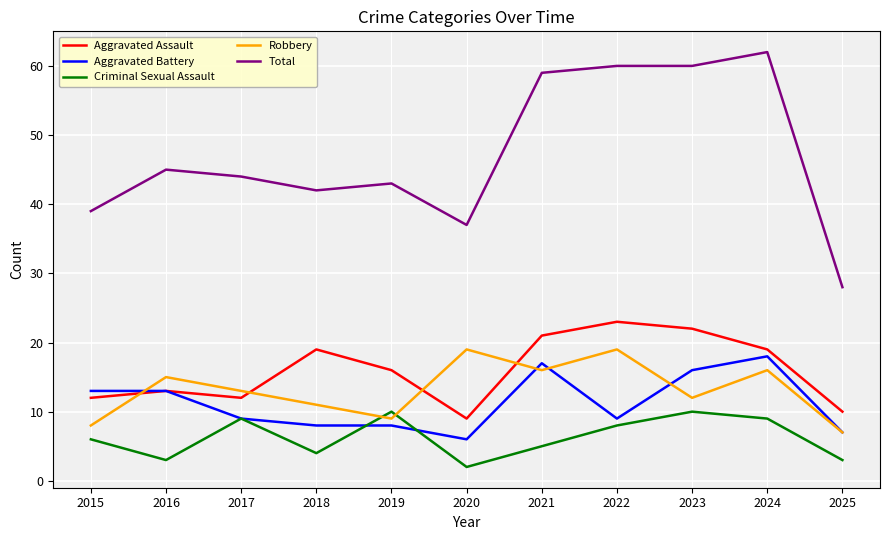

Reading right to left, what are all the values shown in this chart?

Aggravated Assault: 10	19	22	23	21	9	16	19	12	13	12
Aggravated Battery: 7	18	16	9	17	6	8	8	9	13	13
Criminal Sexual Assault: 3	9	10	8	5	2	10	4	9	3	6
Robbery: 7	16	12	19	16	19	9	11	13	15	8
Total: 28	62	60	60	59	37	43	42	44	45	39